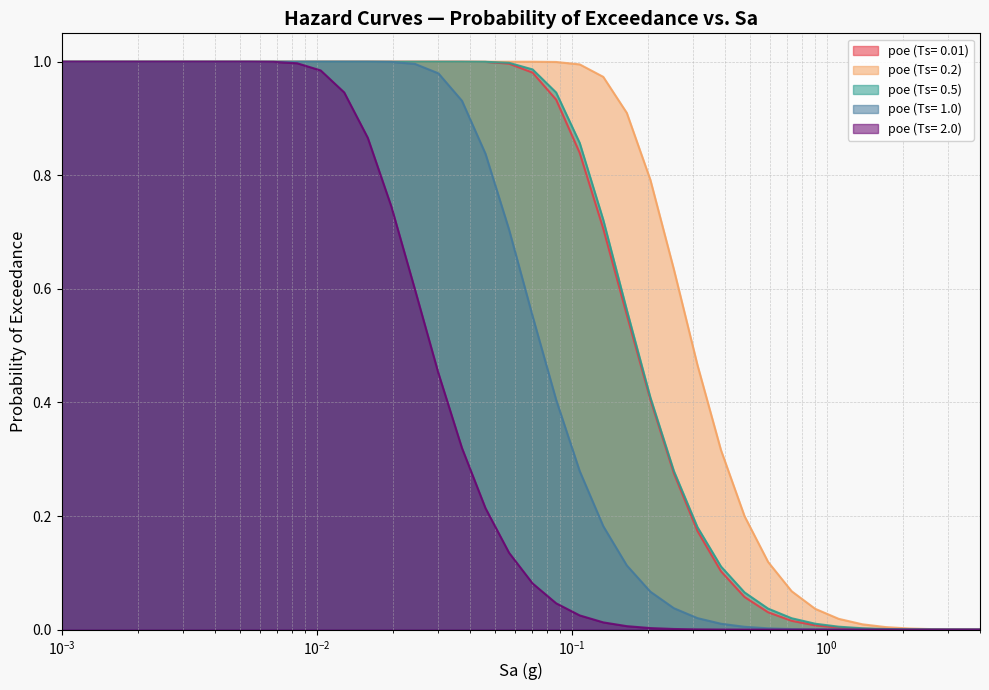

Which series has the largest total across all categories?

poe (Ts= 0.2)